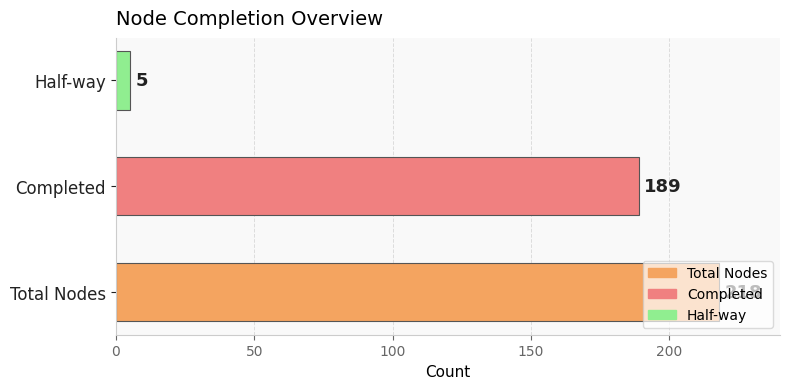

What is the change in value from Total Nodes to Completed?

-29